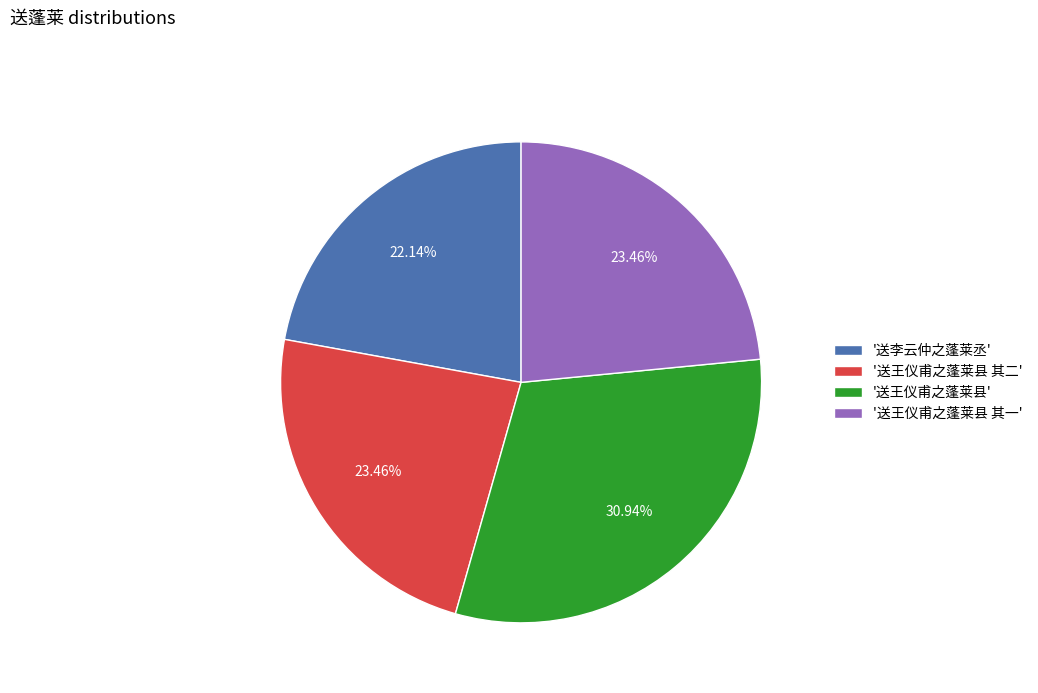

Which category has the biggest portion of the pie?

'送王仪甫之蓬莱县'